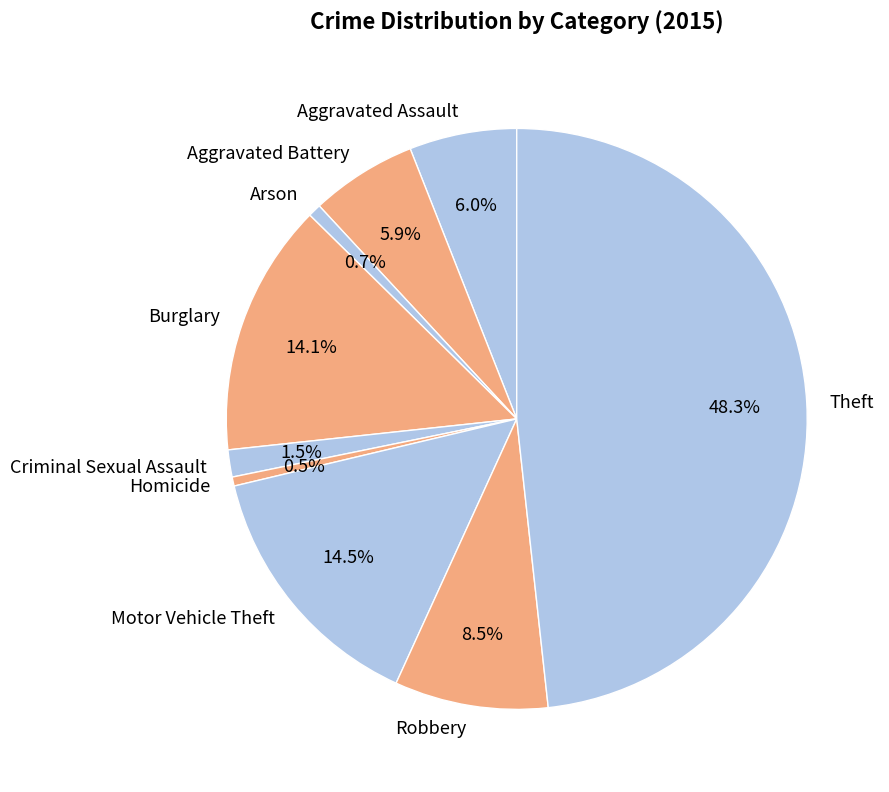

Is there a majority slice in this chart?

No